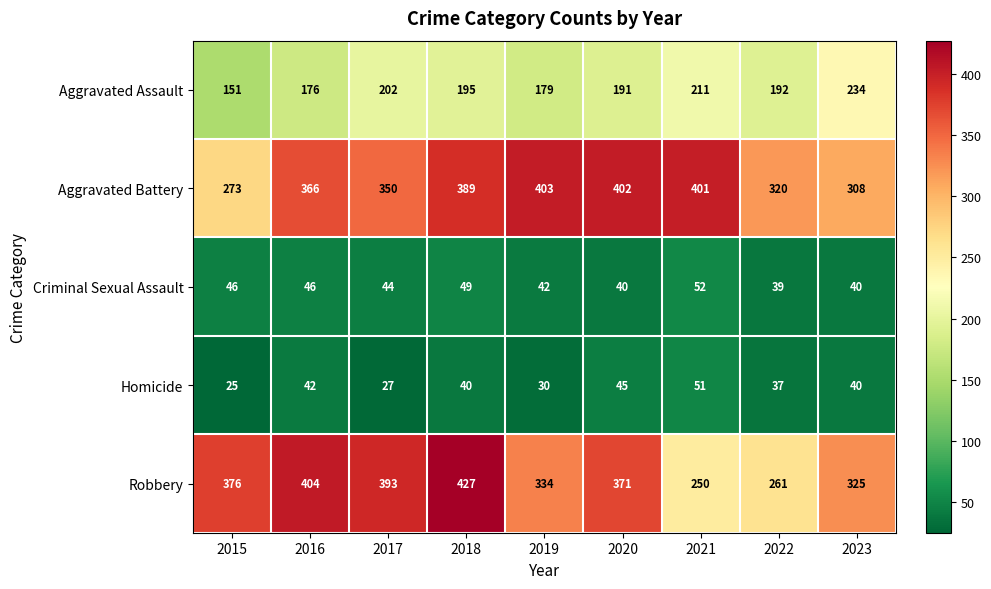

Rank the series at 2018 from lowest to highest value.

Homicide, Criminal Sexual Assault, Aggravated Assault, Aggravated Battery, Robbery